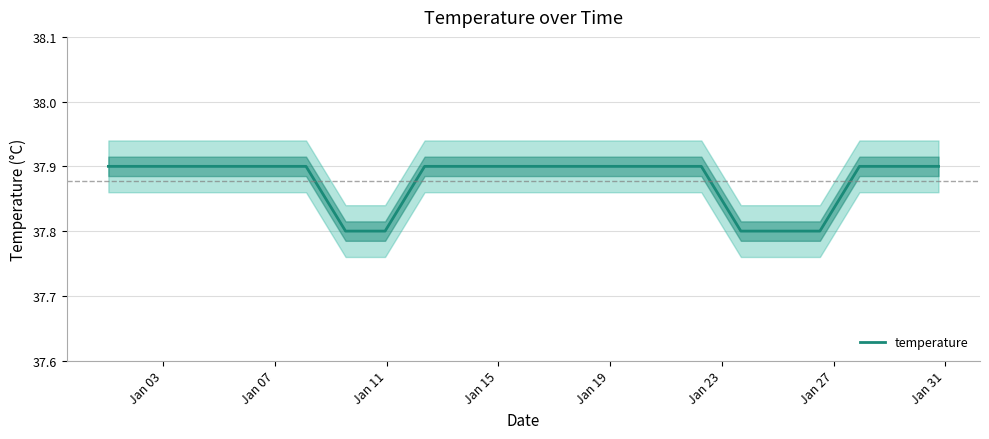

What is the maximum value for temperature?

37.9